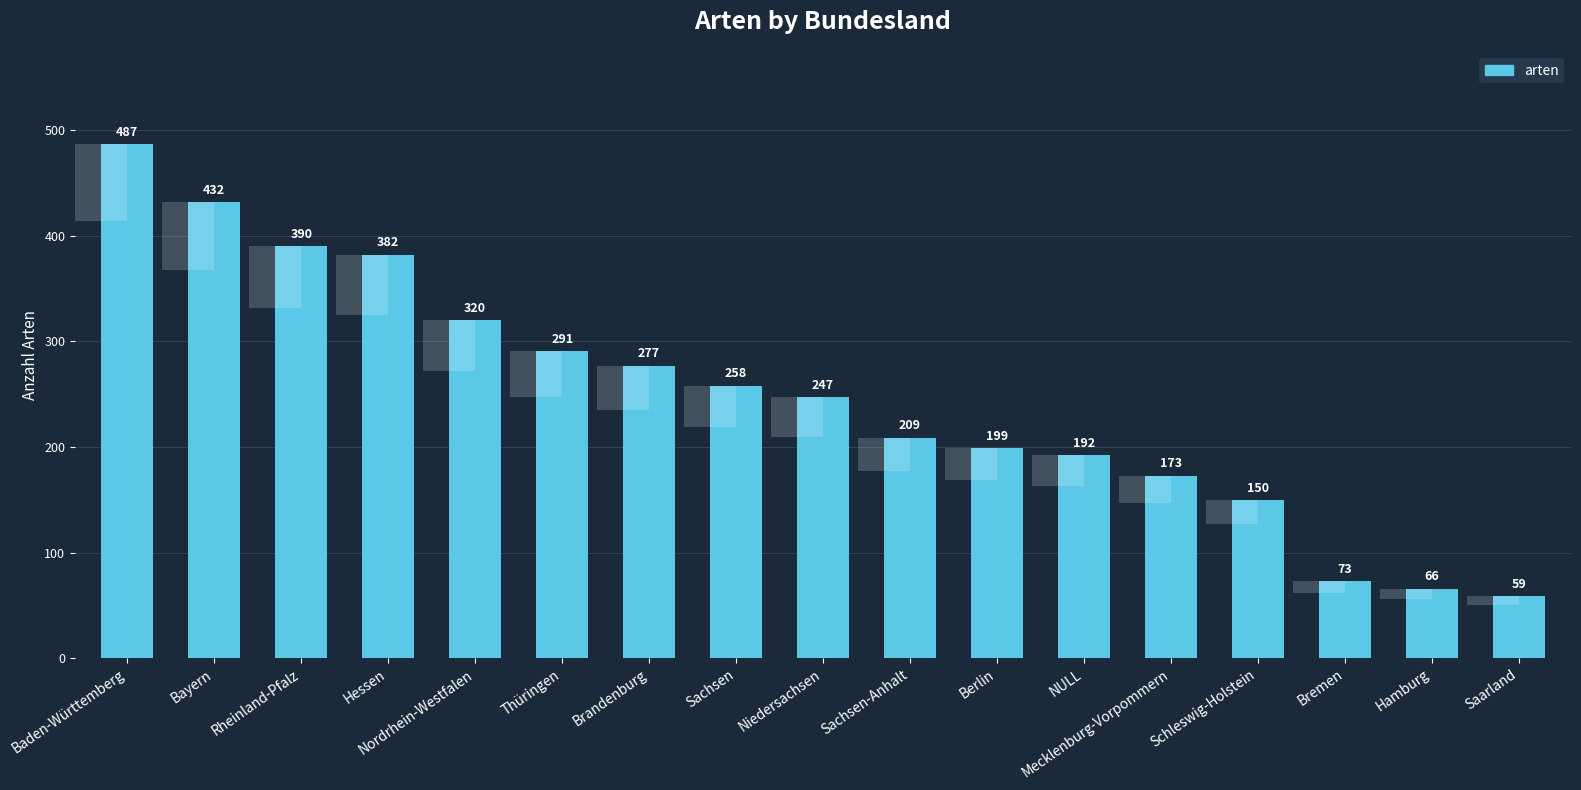

Rank the categories by value from highest to lowest.

Baden-Württemberg, Bayern, Rheinland-Pfalz, Hessen, Nordrhein-Westfalen, Thüringen, Brandenburg, Sachsen, Niedersachsen, Sachsen-Anhalt, Berlin, NULL, Mecklenburg-Vorpommern, Schleswig-Holstein, Bremen, Hamburg, Saarland